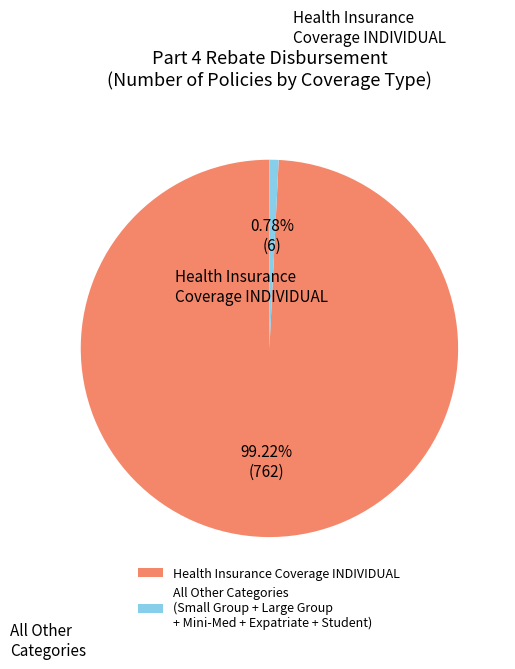

To the nearest percent, what is the difference between the largest and smallest slice percentages?

98%